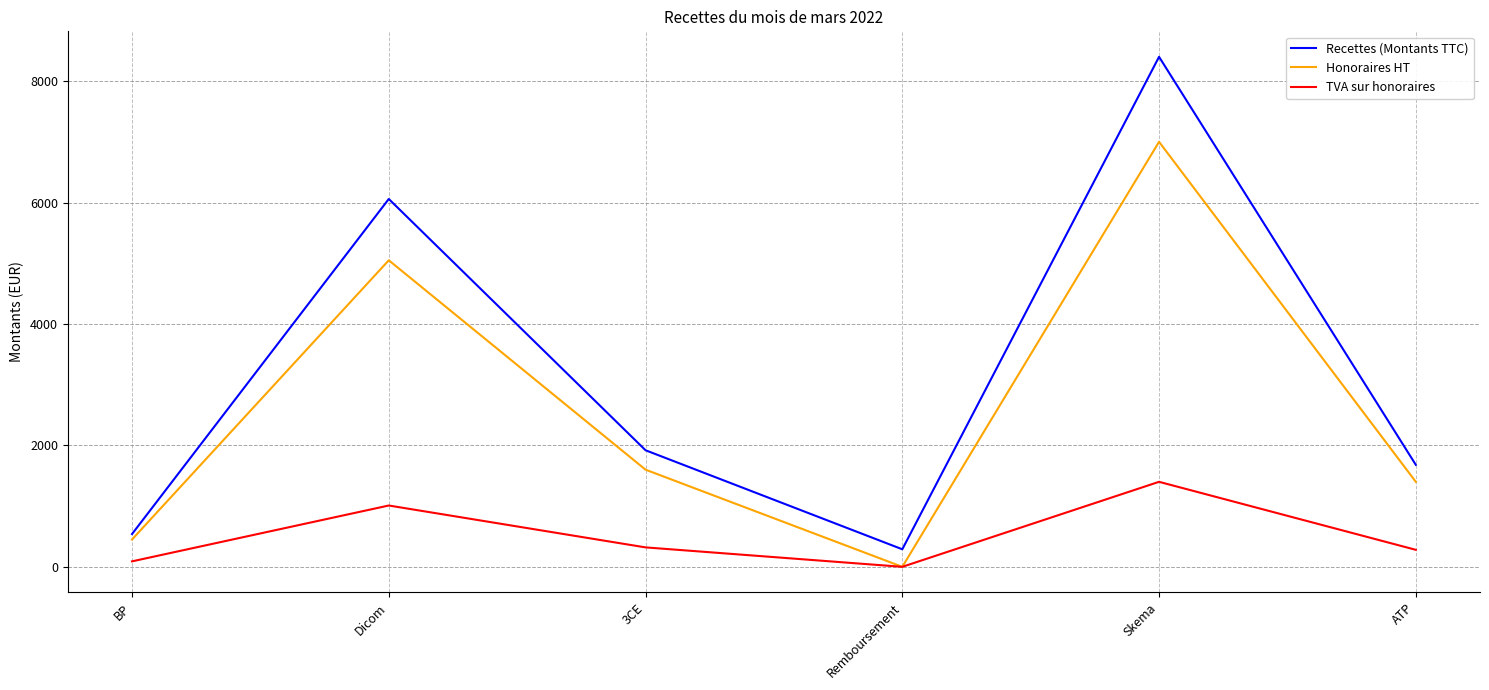

Reading left to right, transcribe all the data shown in this chart.

Recettes (Montants TTC): 540.0	6058.8	1920.0	289.0	8400.0	1680.0
Honoraires HT: 450.0	5049.0	1600.0	0.0	7000.0	1400.0
TVA sur honoraires: 90.0	1009.8	320.0	0.0	1400.0	280.0